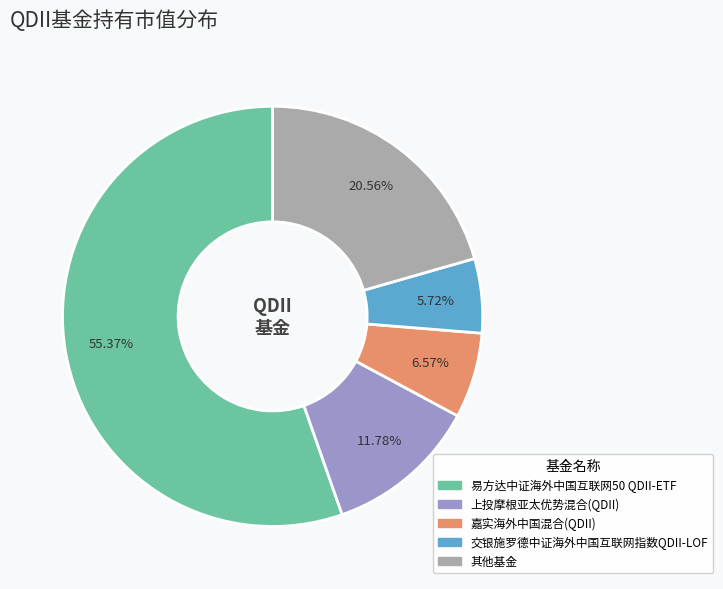

How many slices are in this pie chart?

5